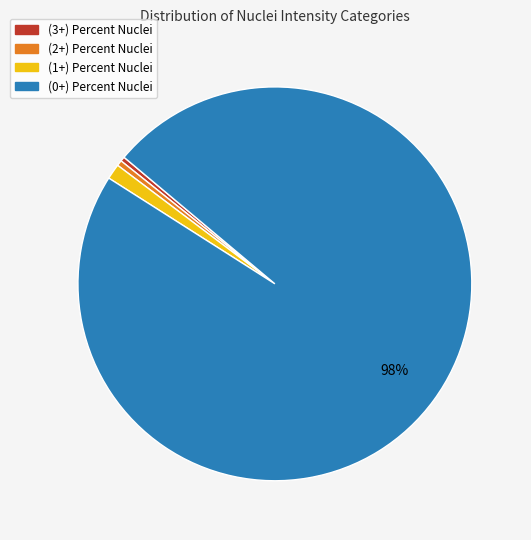

The (2+) Percent Nuclei slice represents 0% of the pie. True or false?

True